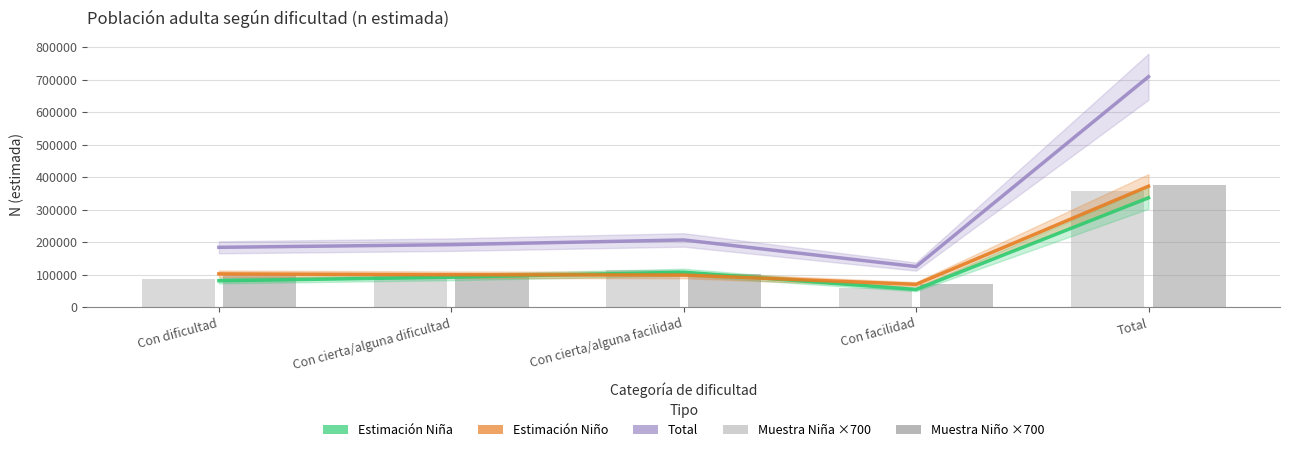

The Niña N (estimada) series shows 571126 at Total. True or false?

False